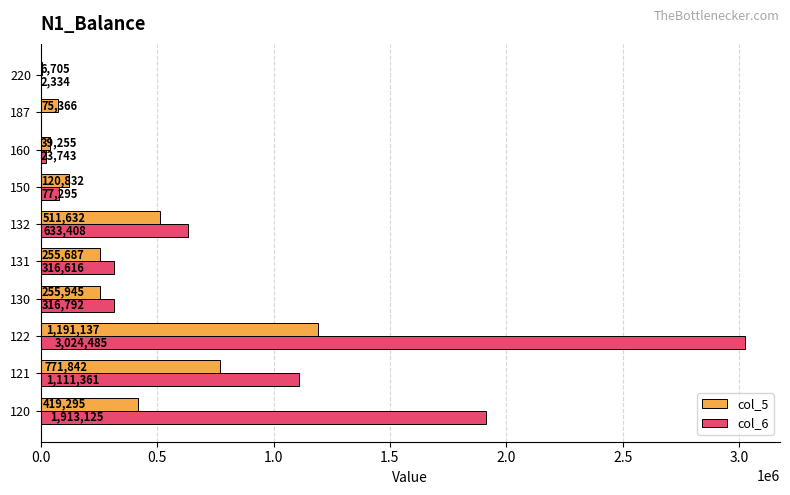

Read the col_5 value at 122.

1191137.0